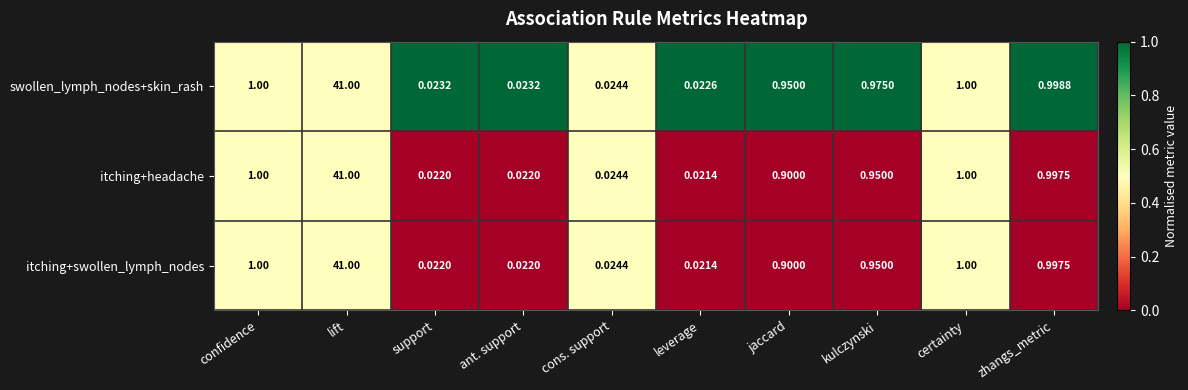

At which category does the chart reach its minimum across all series?

leverage